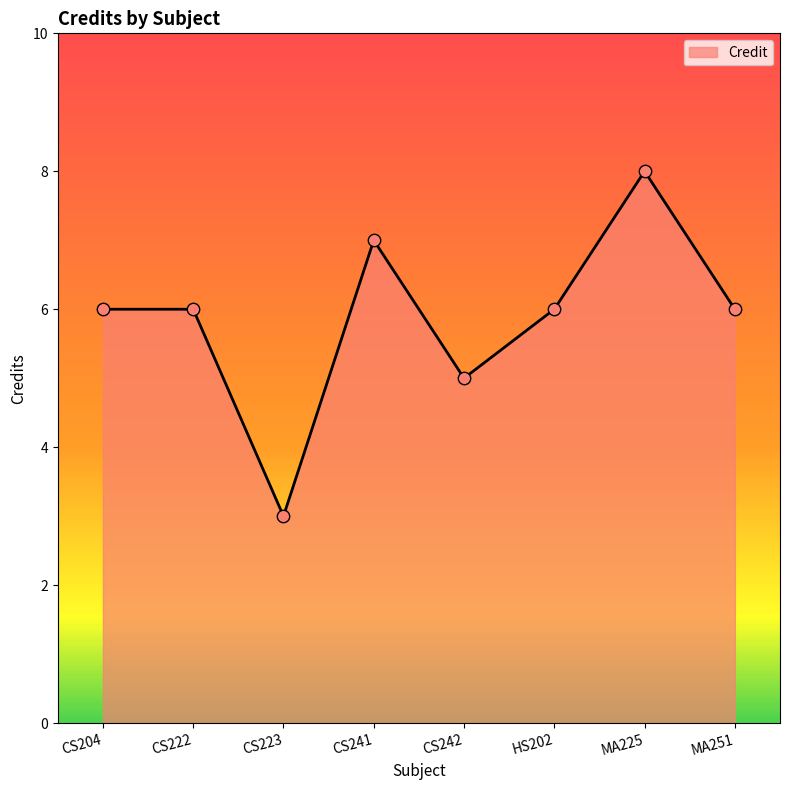

Between CS223 and CS204, which is larger?

CS204